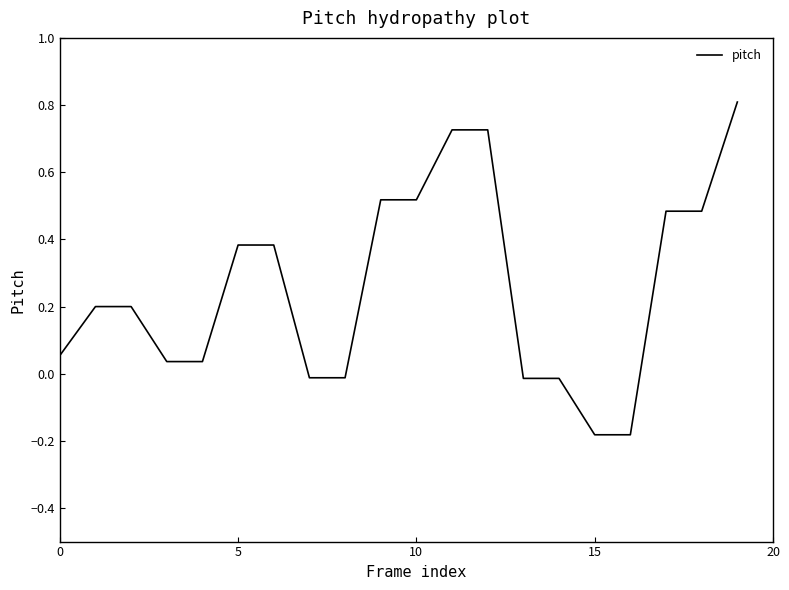

Does the chart display data point markers on the line(s)?

No